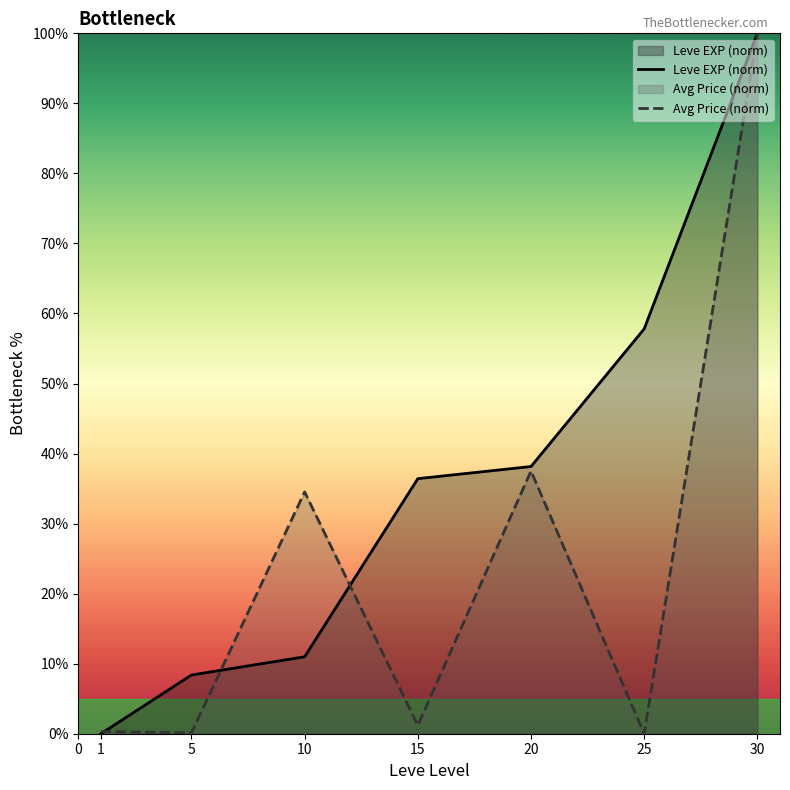

True or false: Avg Price (norm) has a value of 34.5 at 10.

True